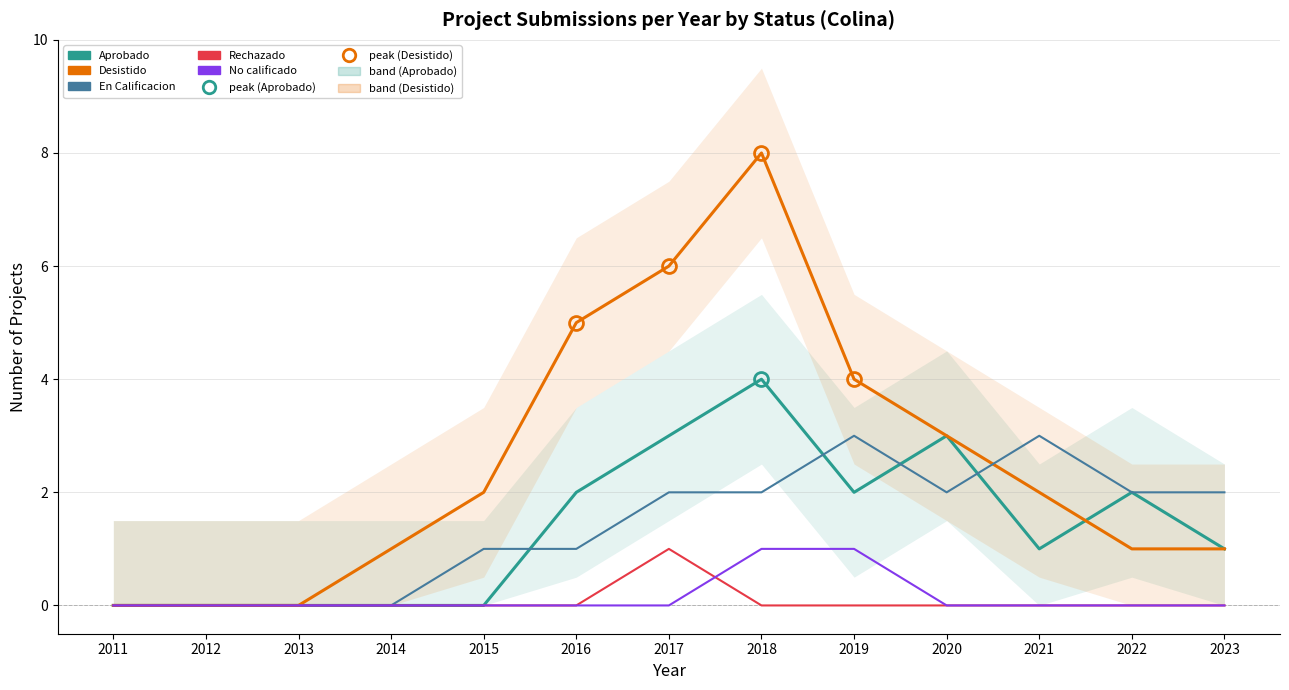

How many values in the En Calificacion series exceed 2?

2